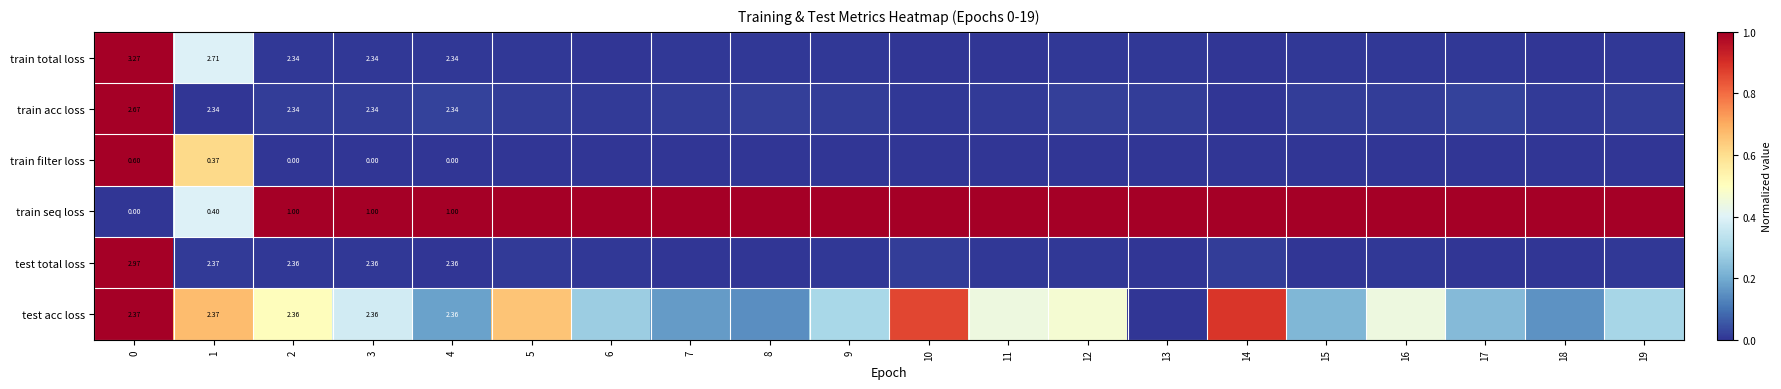

The train total loss series shows 0.0 at 15. True or false?

False